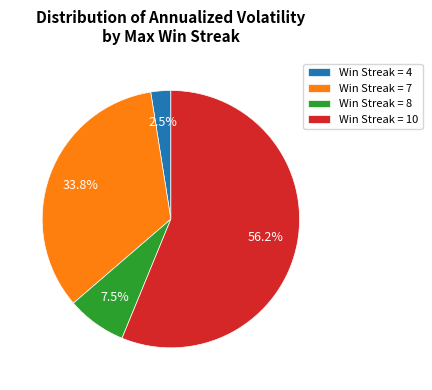

Does any single category account for the majority?

Yes